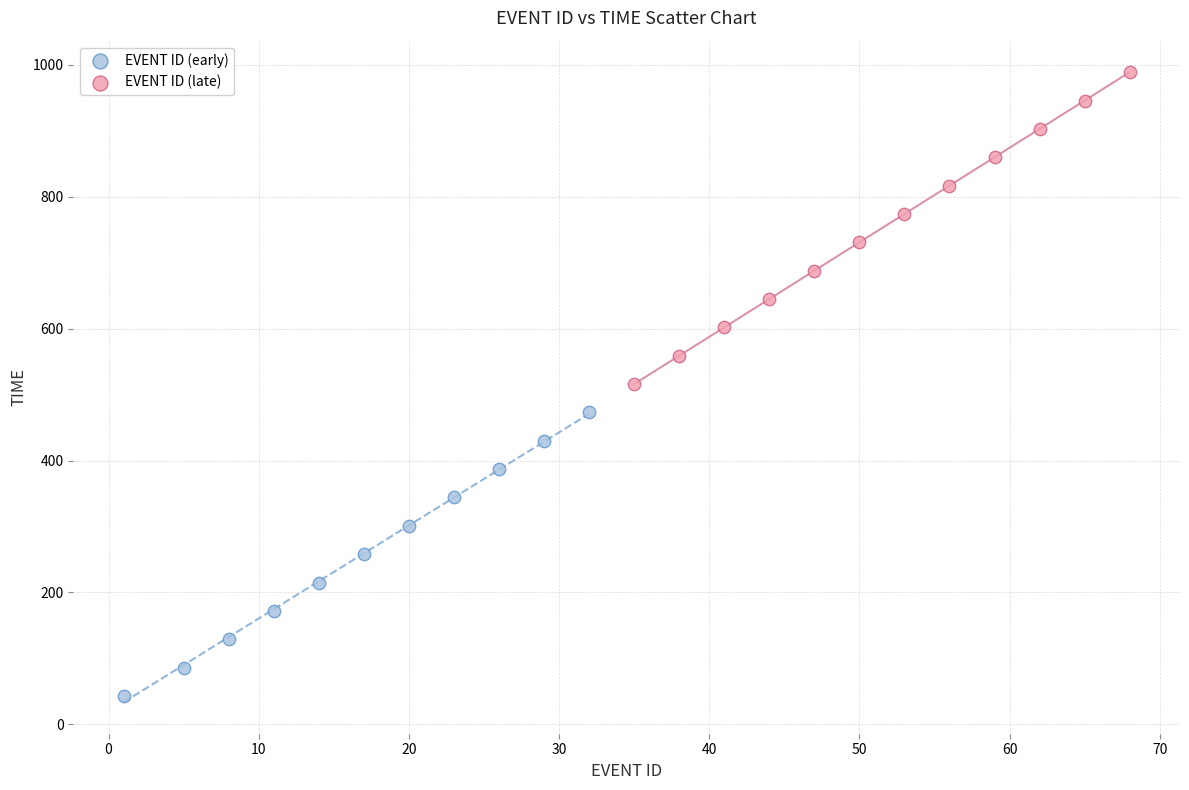

Which series reaches the maximum Y coordinate?

EVENT ID (late)